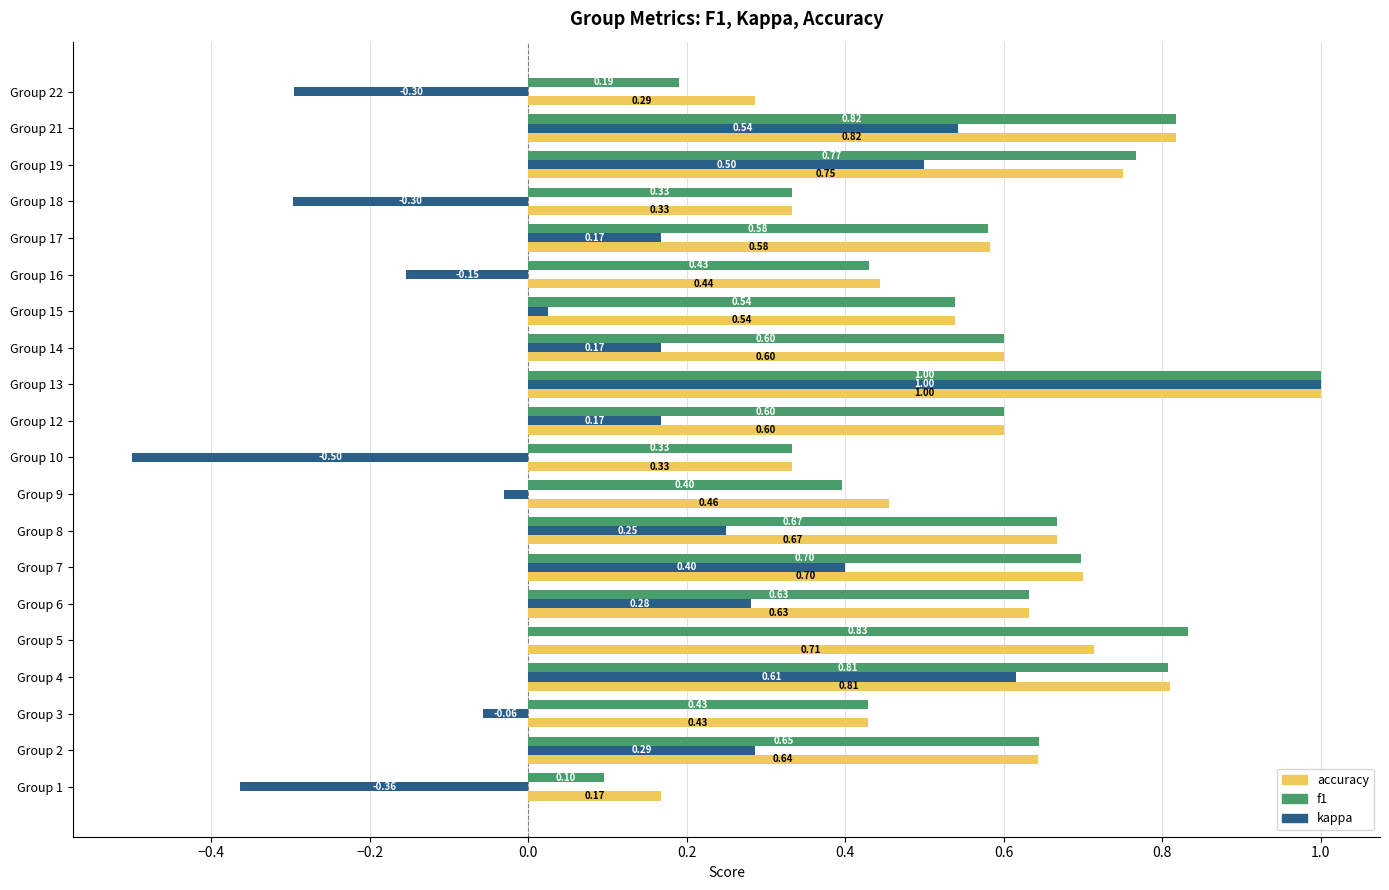

Which series has the largest range (max minus min)?

kappa